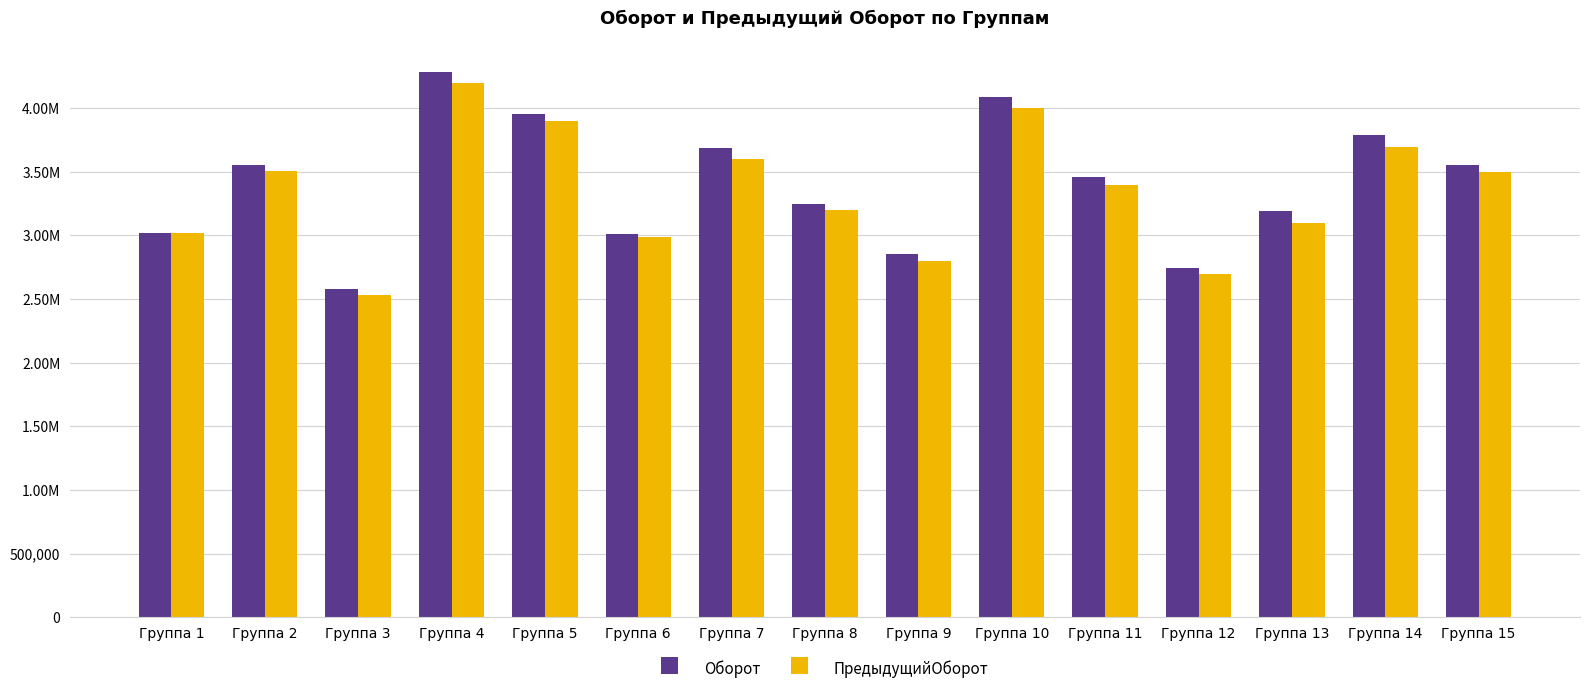

What is the spread (max minus min) of values at Группа 13?

90887